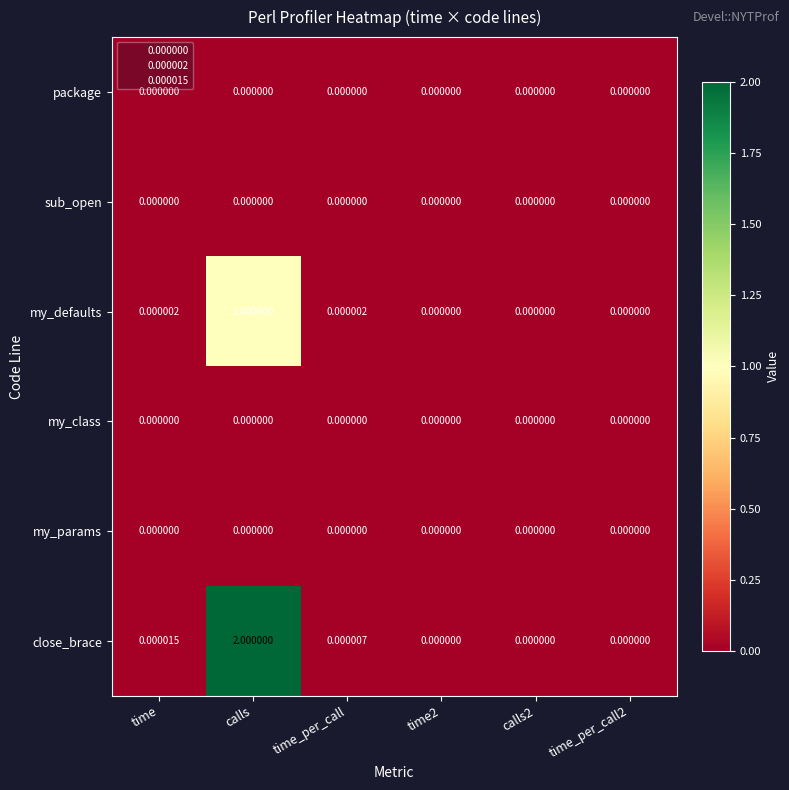

How many data points does each series have?

6